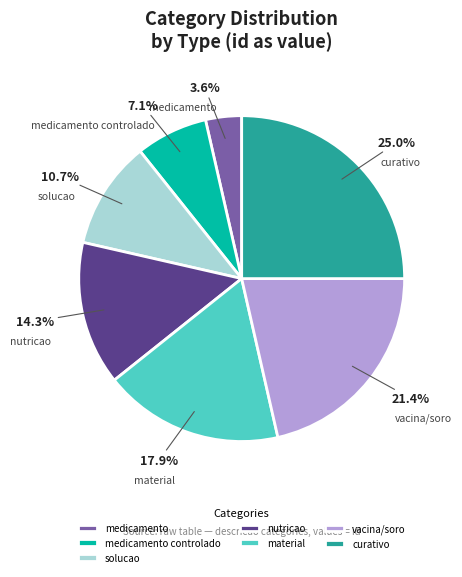

Does any single category account for the majority?

No